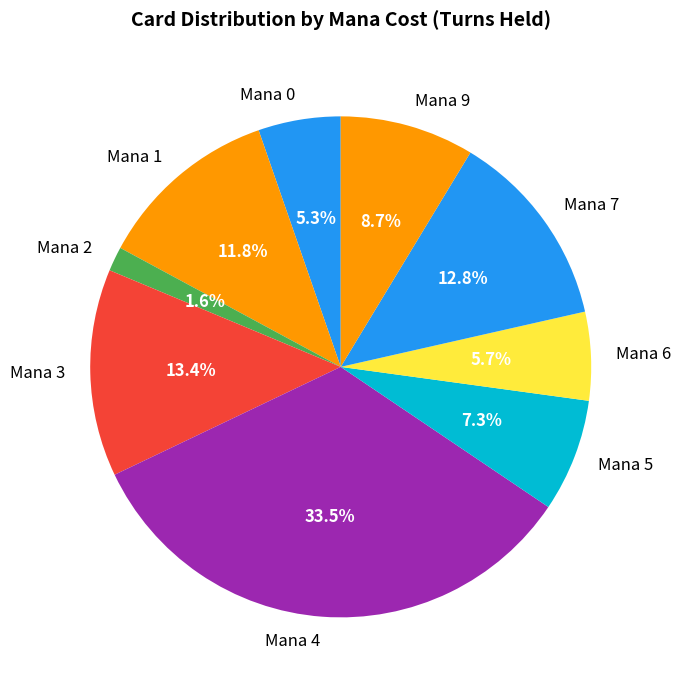

How many segments does this pie chart have?

9